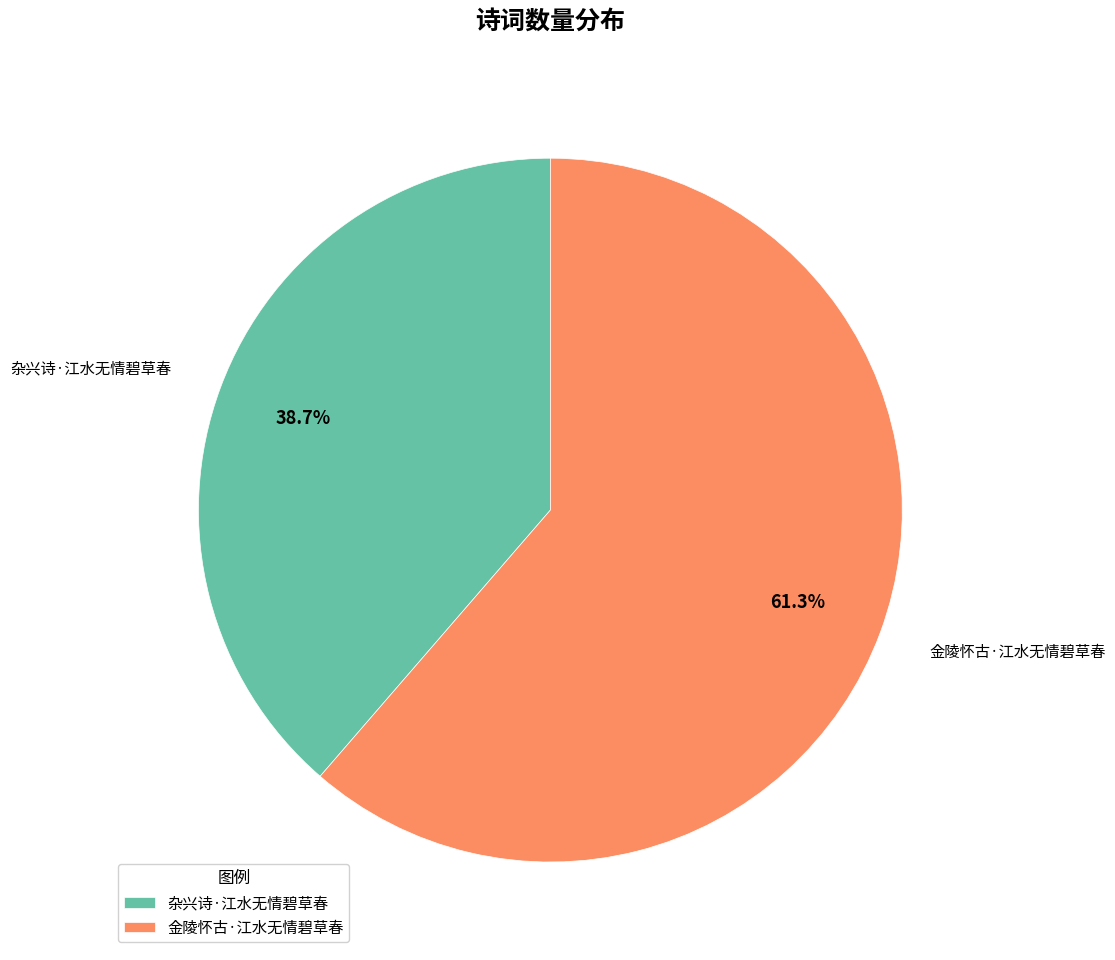

Which slice is the largest?

金陵怀古·江水无情碧草春